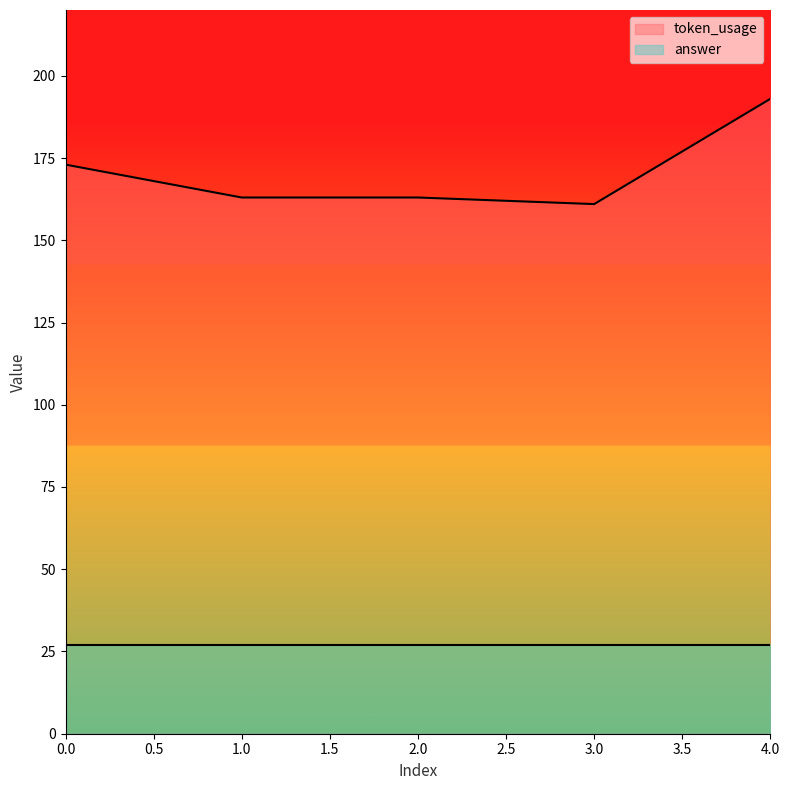

How many lines are shown in the chart?

2